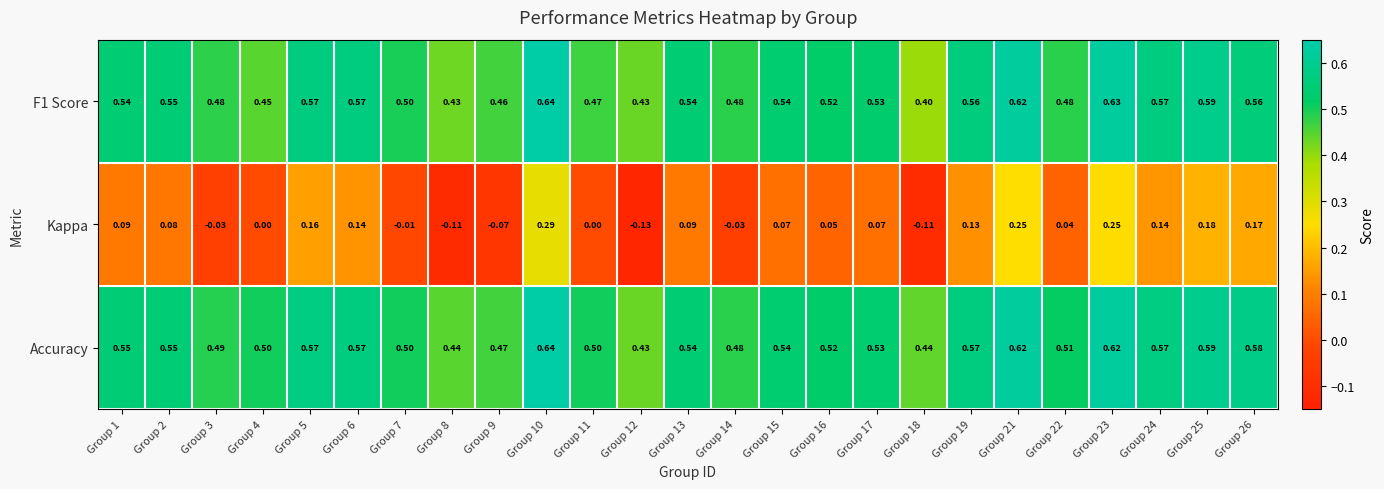

Which series has the largest total across all categories?

Accuracy